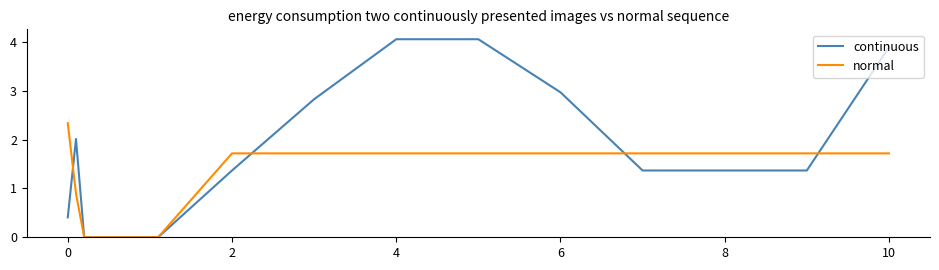

List the series in order of their peak value, highest first.

continuous, normal